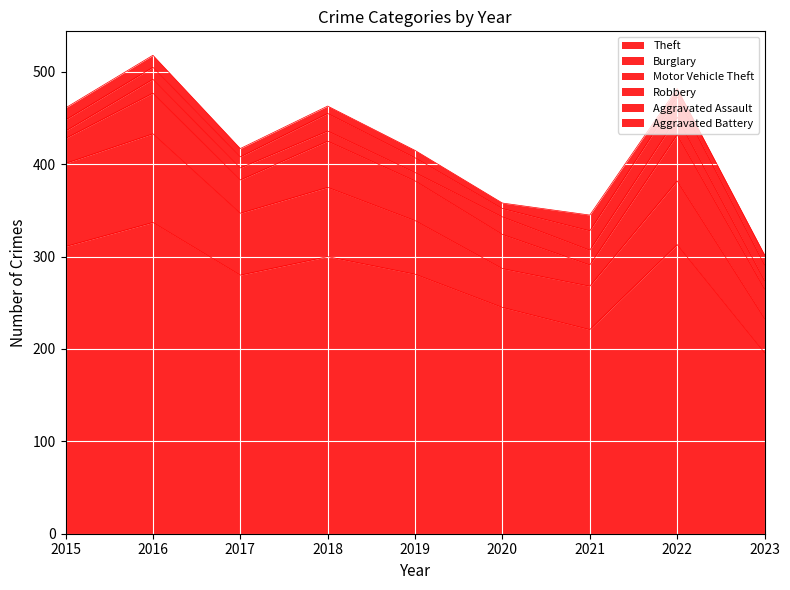

How many lines are shown in the chart?

6